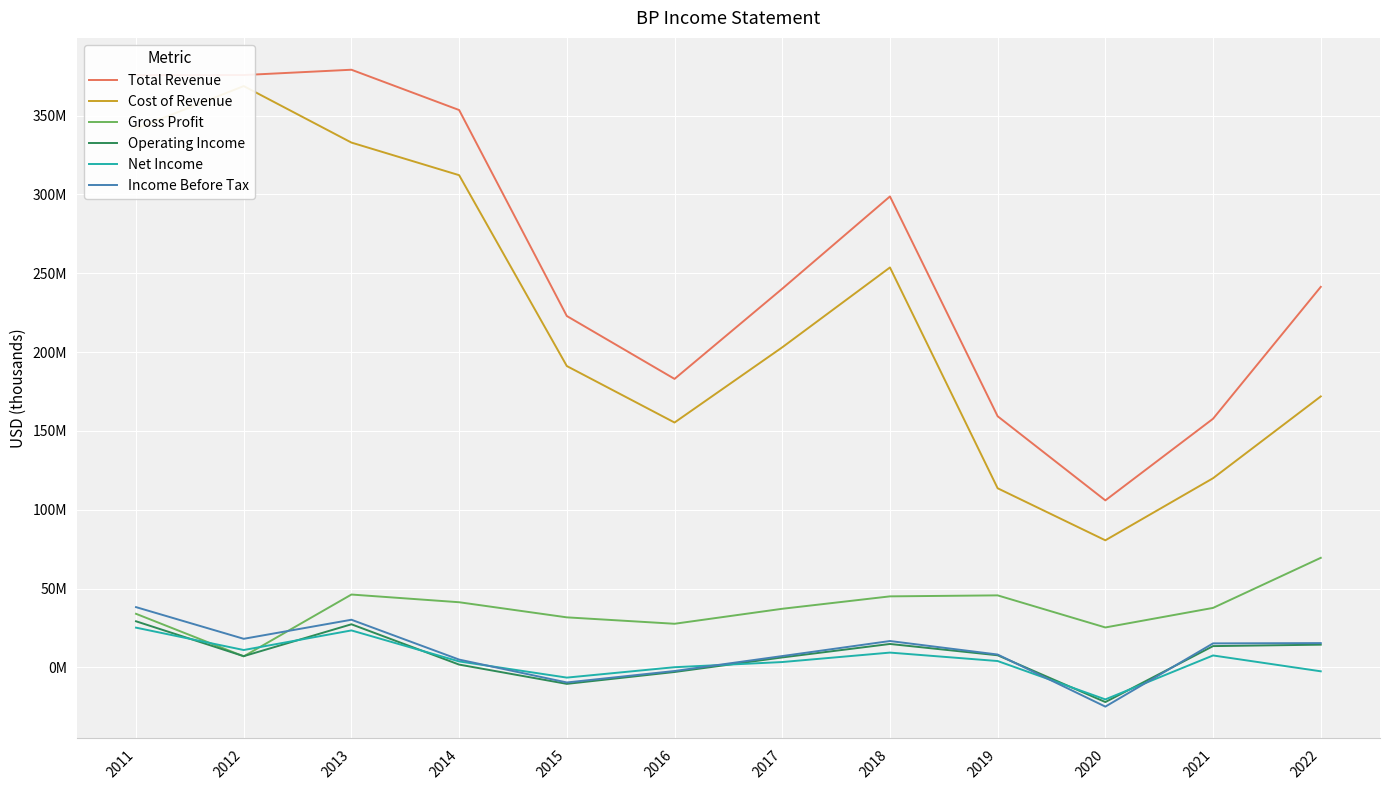

True or false: Cost of Revenue and Operating Income cross at least once.

False